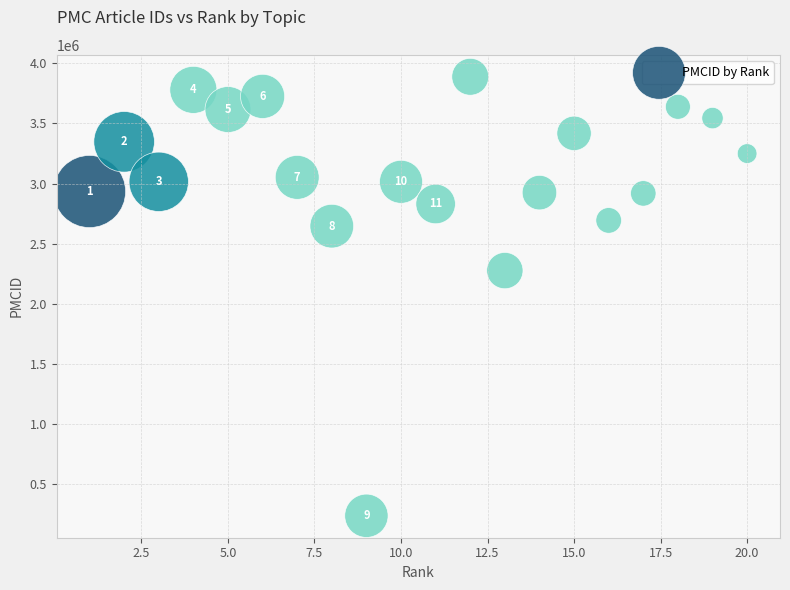

What is the range of Y values (max minus min)?

3648140